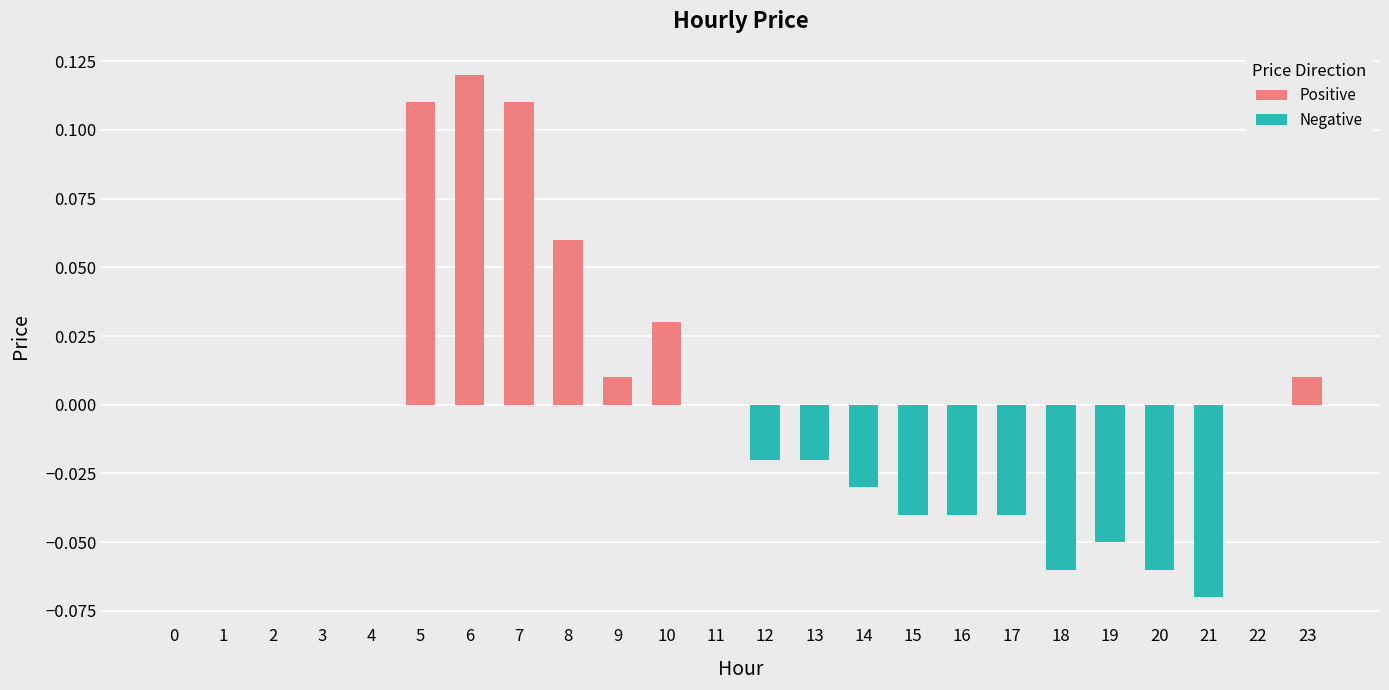

The value of Negative at 11 is 0.0. True or false?

True